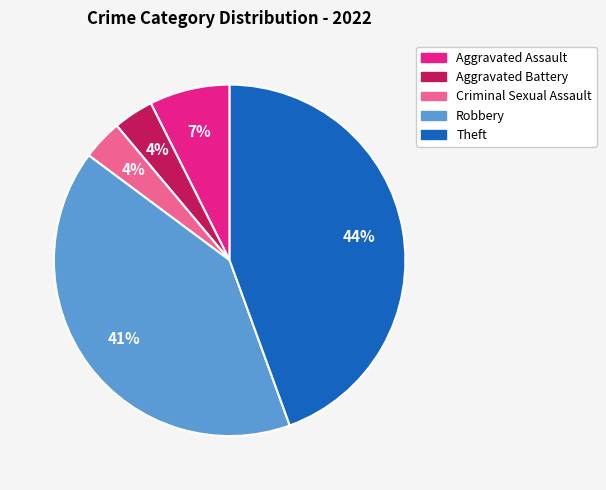

To the nearest percent, what is the average slice percentage?

20%